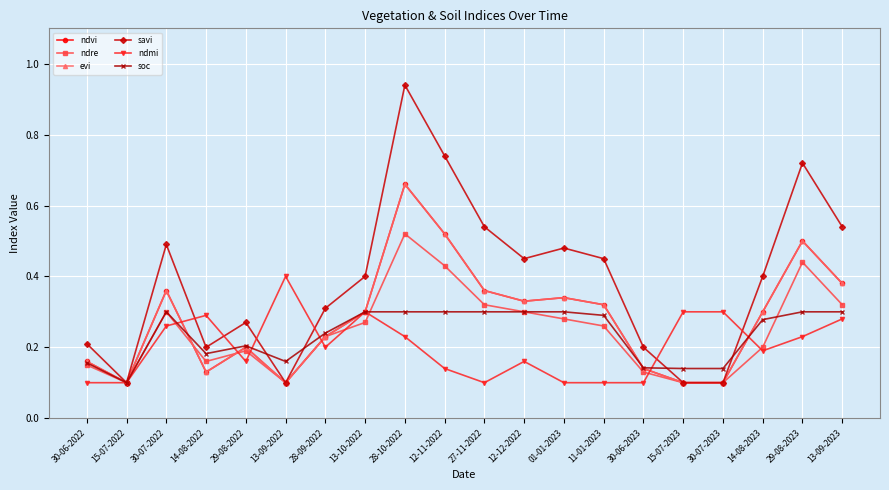

Where is the first local minimum for ndvi?

15-07-2022